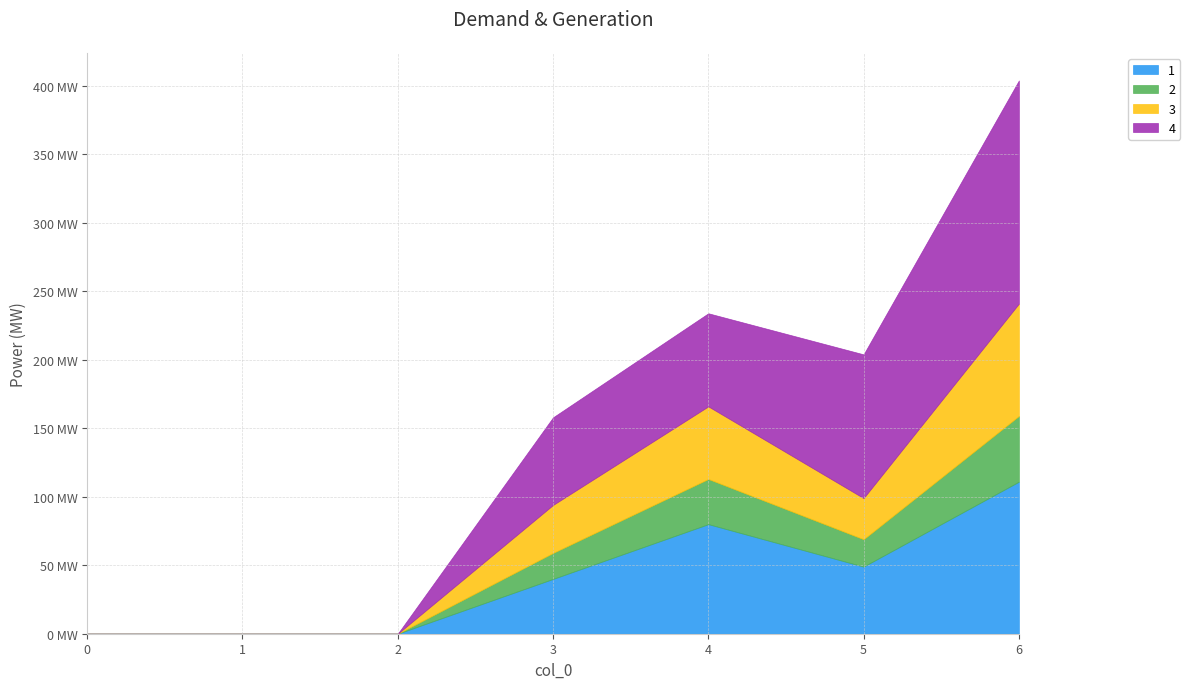

What is the average value of the 1 series?

40